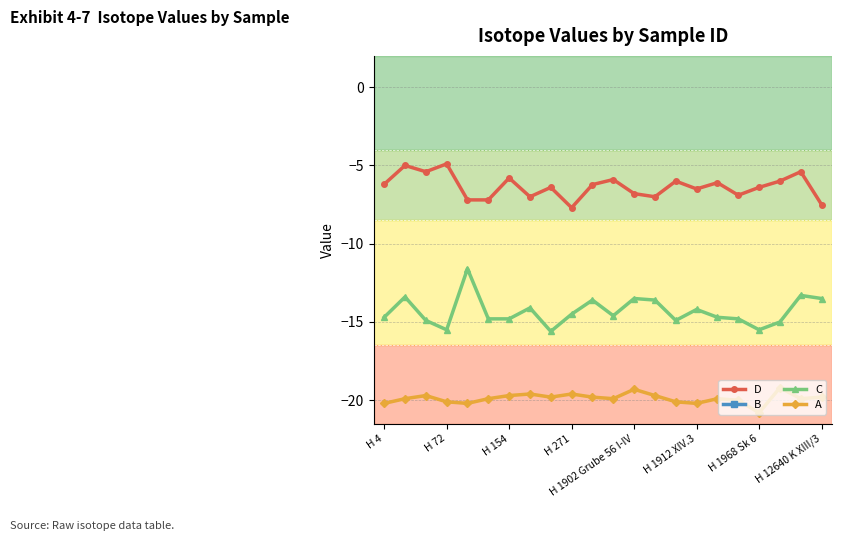

Which category has the lowest value in the A series?

H 1968 Sk 6